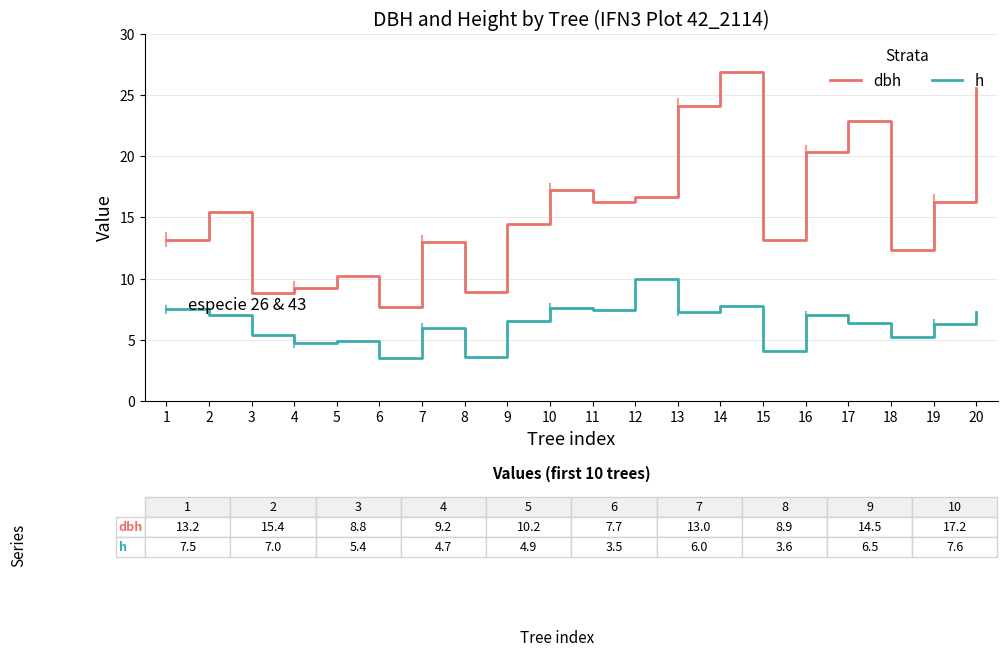

How many values in the dbh series exceed 15?

10